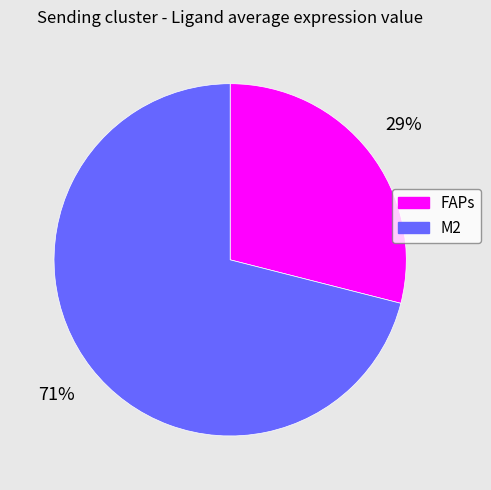

Which category has the smallest portion of the pie?

FAPs